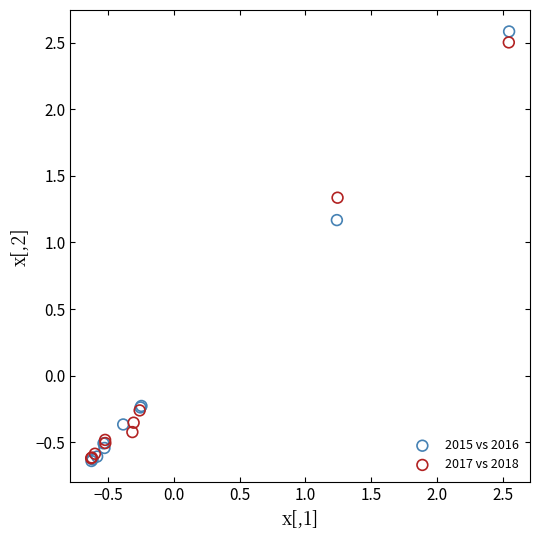

What are all the series names shown in the legend?

2015 vs 2016, 2017 vs 2018